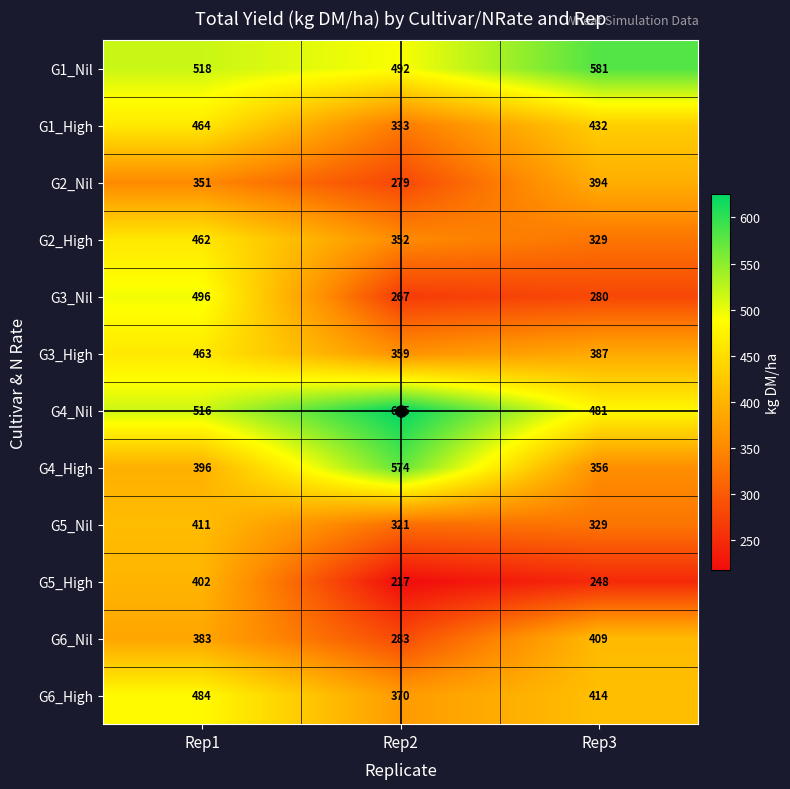

What is the spread (max minus min) of values at Rep1?

167